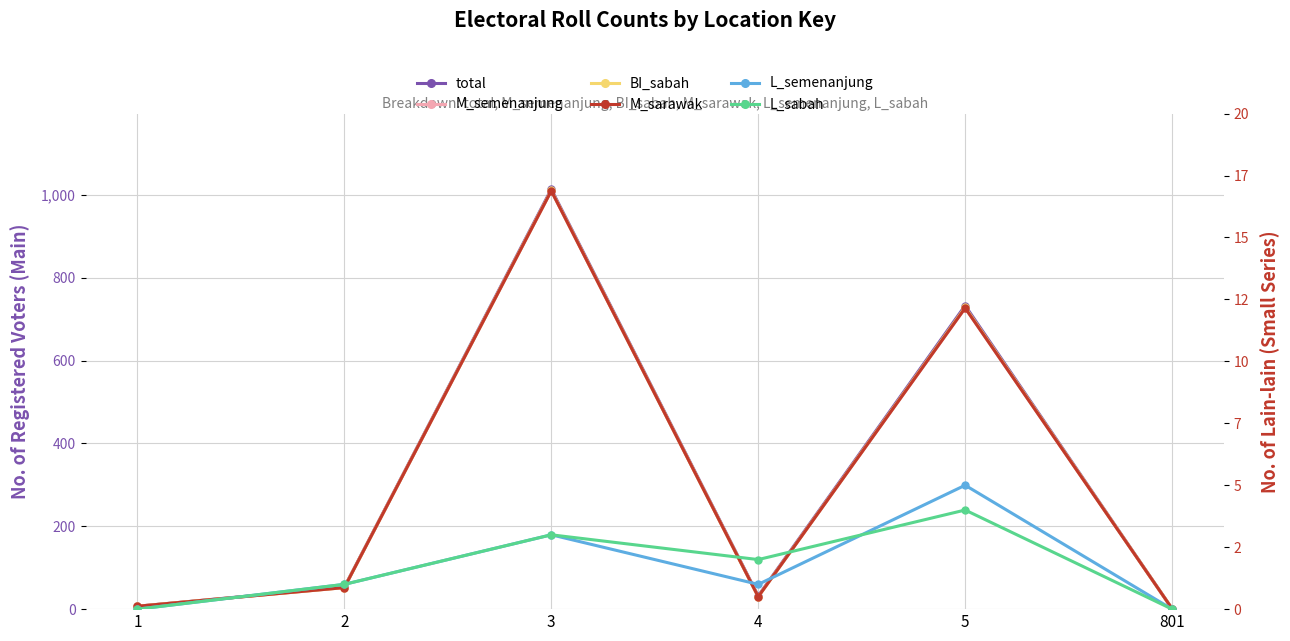

True or false: M_sarawak and M_semenanjung cross at least once.

False